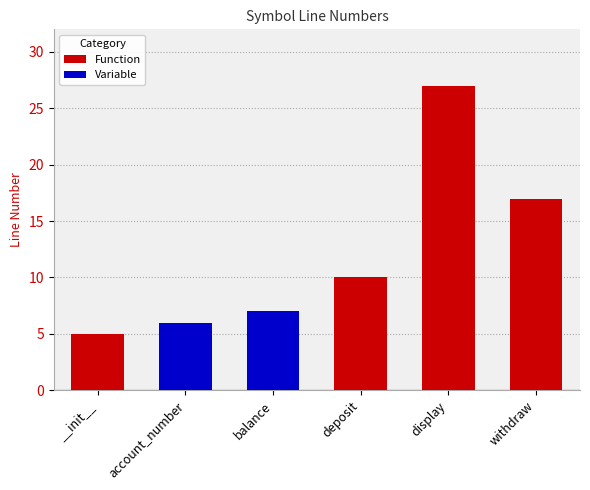

Are the bars horizontal?

No